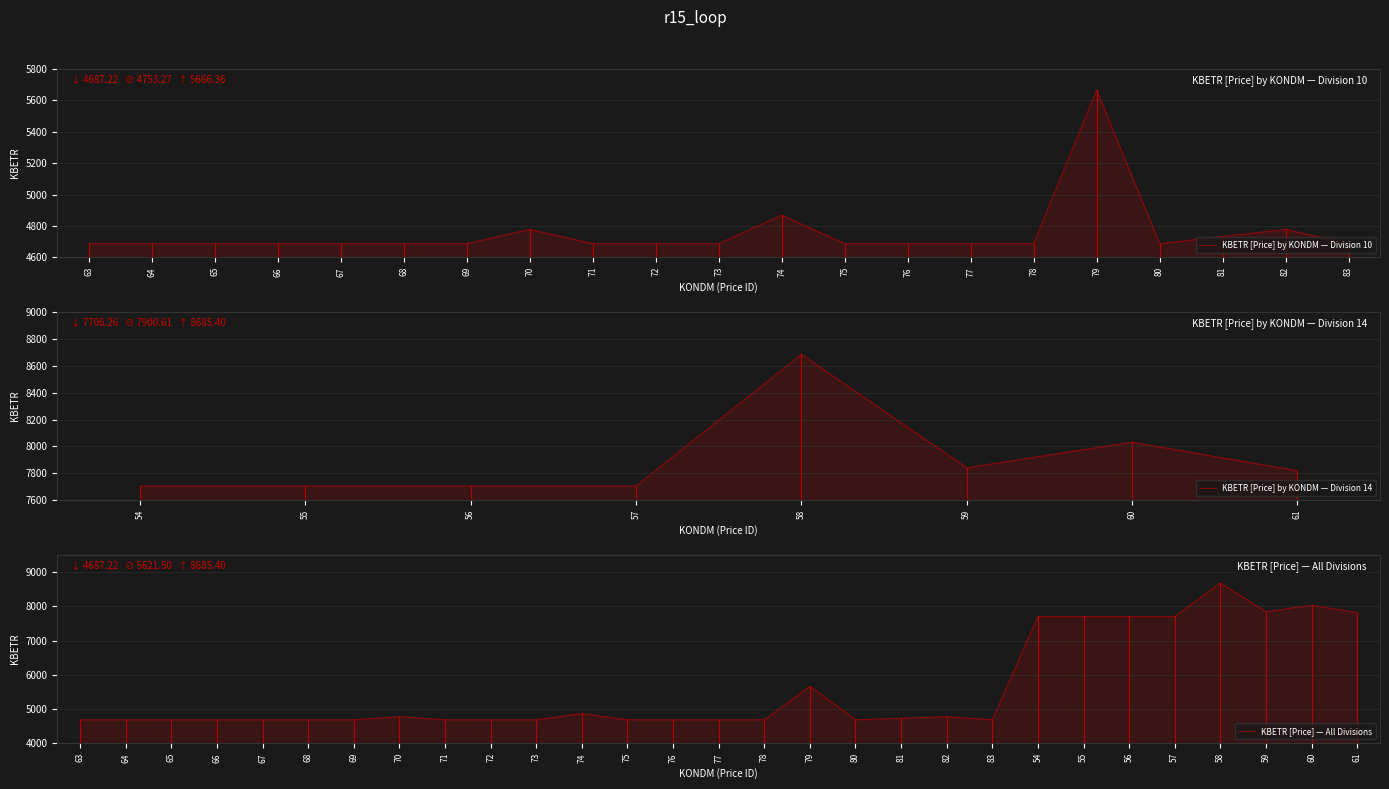

What is the sum of the values at 67 and 70?

9465.1